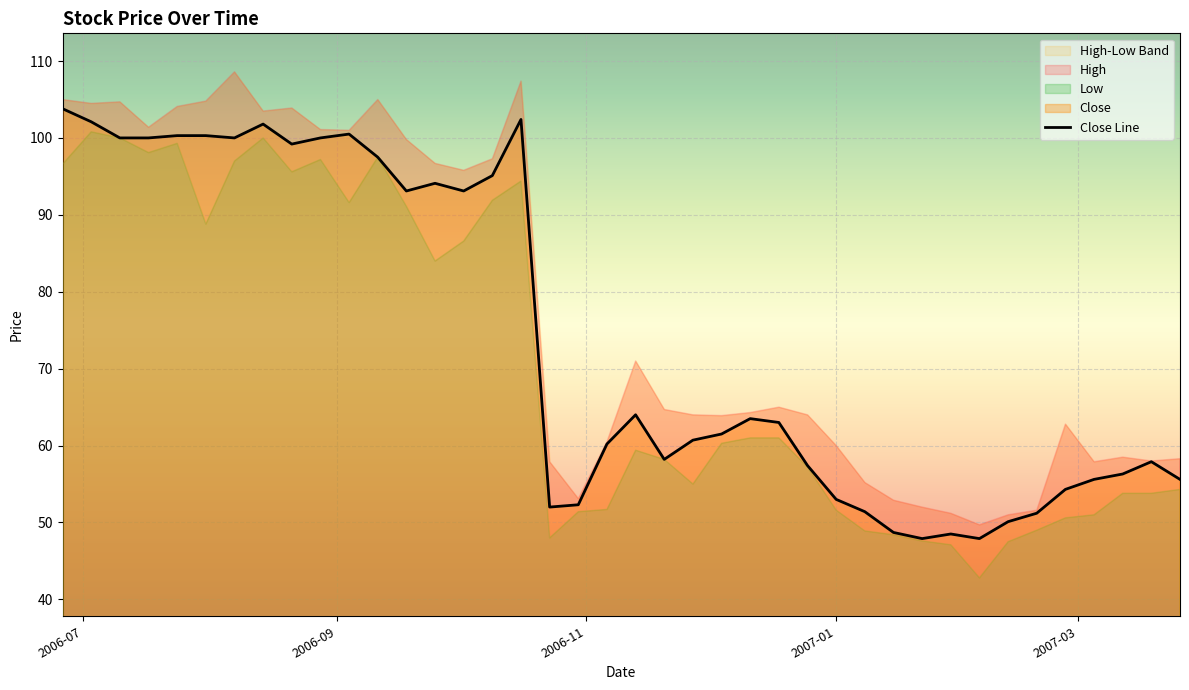

Is the value of Close at 2006-08-28 greater than the value of Low at 2007-01-08?

Yes